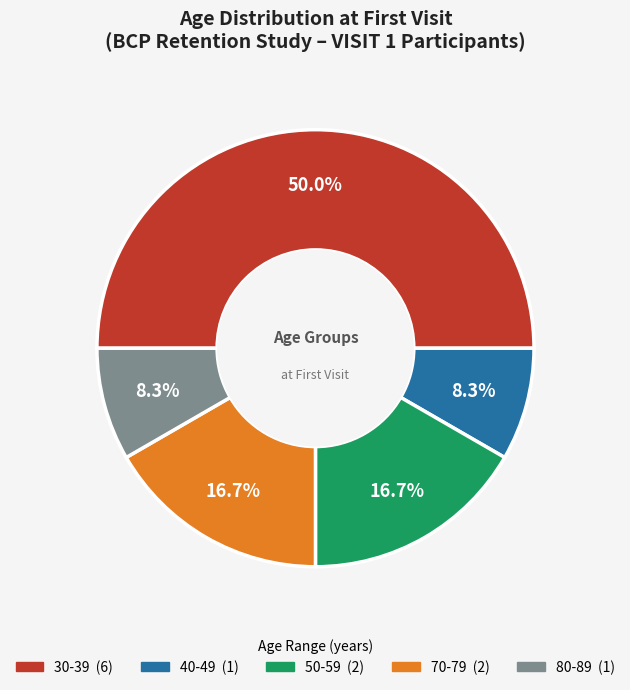

Is there any slice that represents more than half of the pie?

No